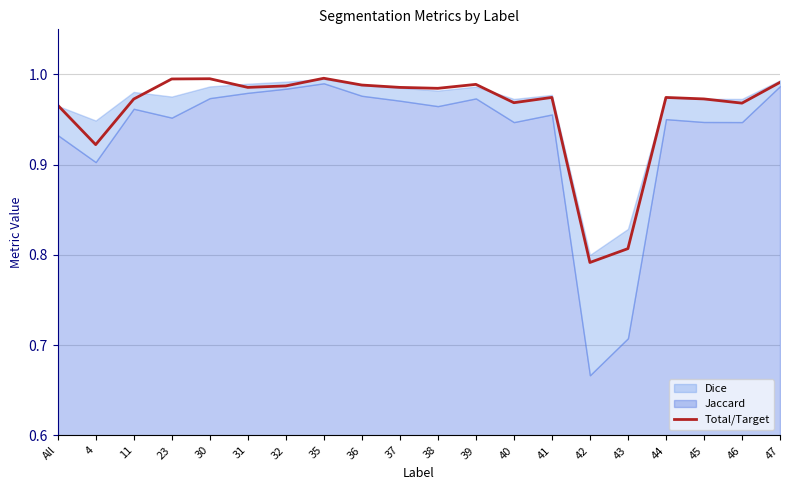

Where is the first local minimum?

4